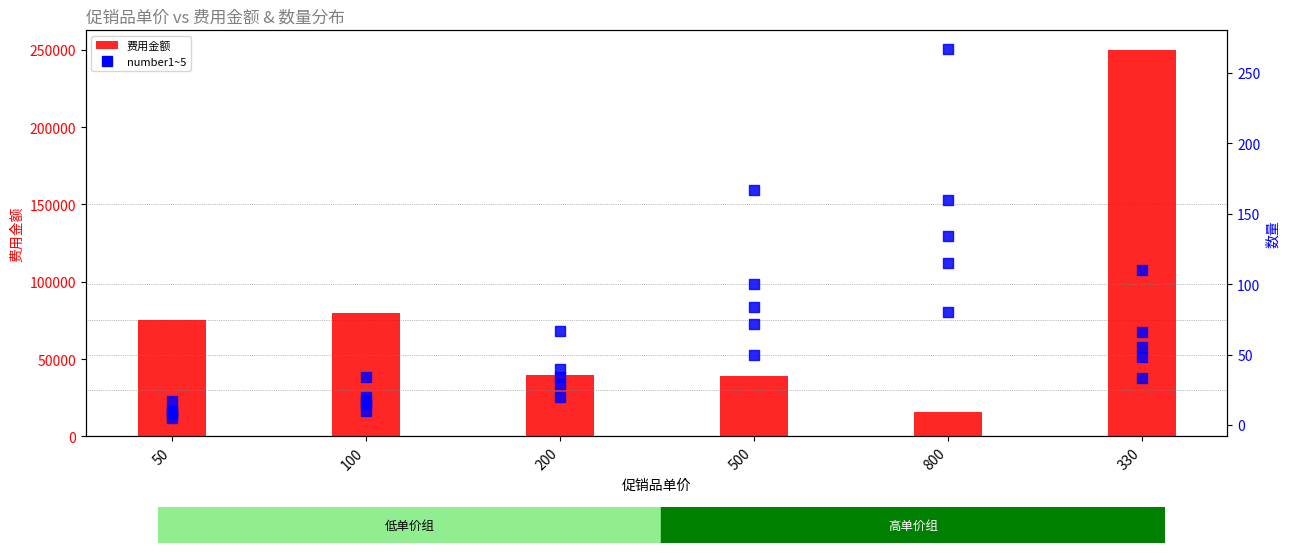

Which series reaches the maximum Y coordinate?

费用金额